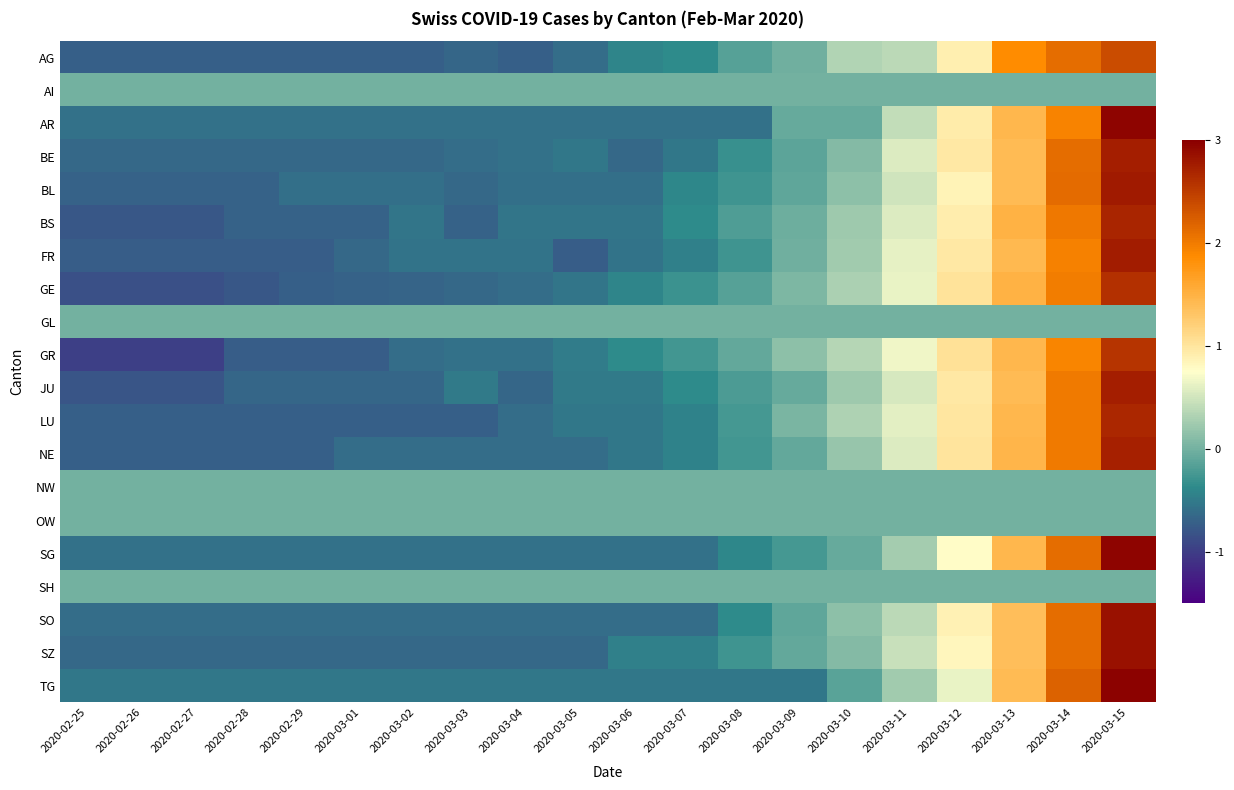

Which series has the largest total across all categories?

AR